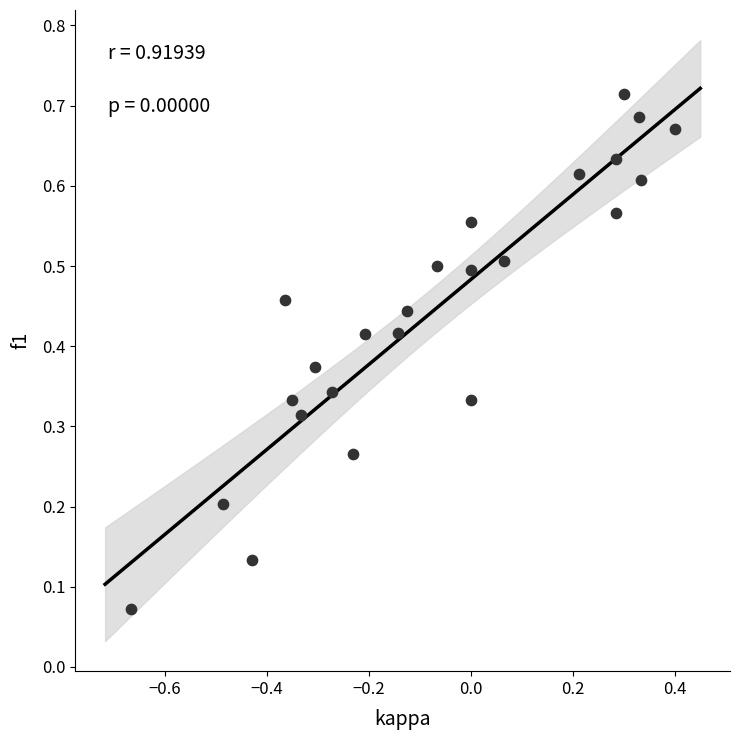

What is the range of X values (max minus min)?

1.1